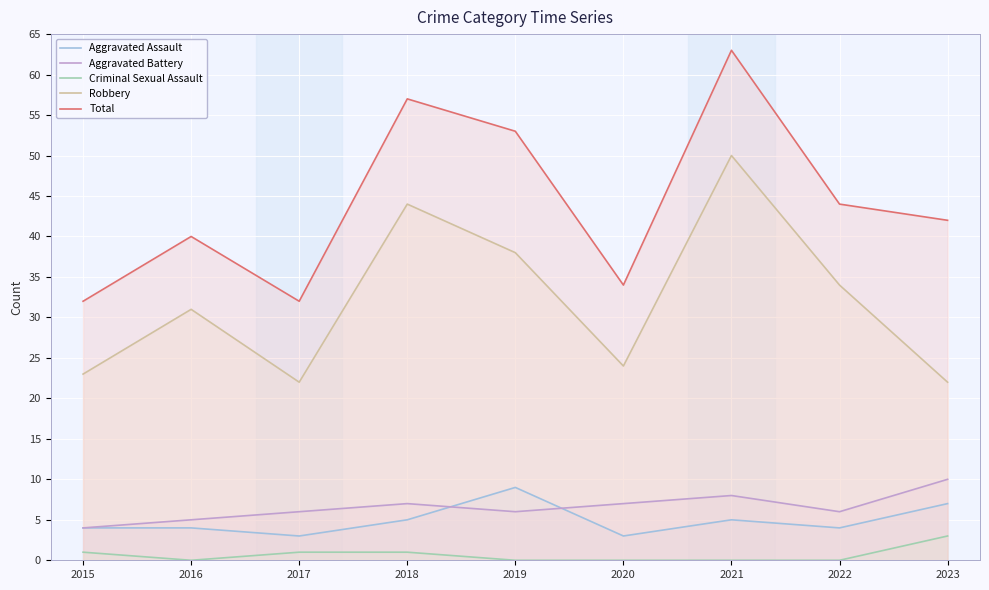

What is the approximate value of Robbery at 2022, to the nearest 10?

30